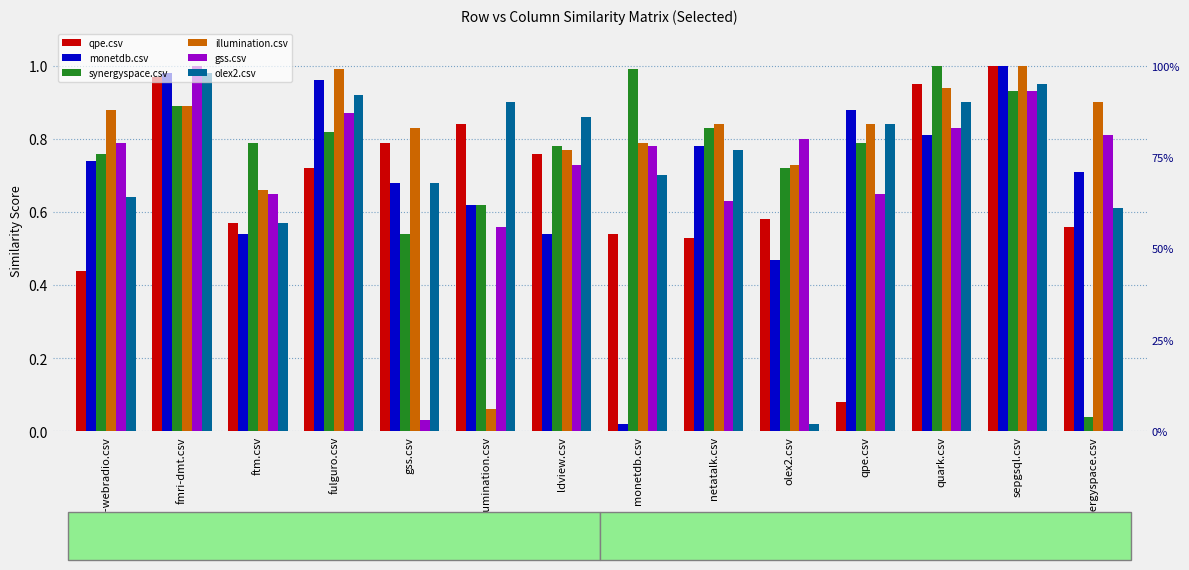

Is it true that gss.csv equals 0.7 at ftm.csv?

True